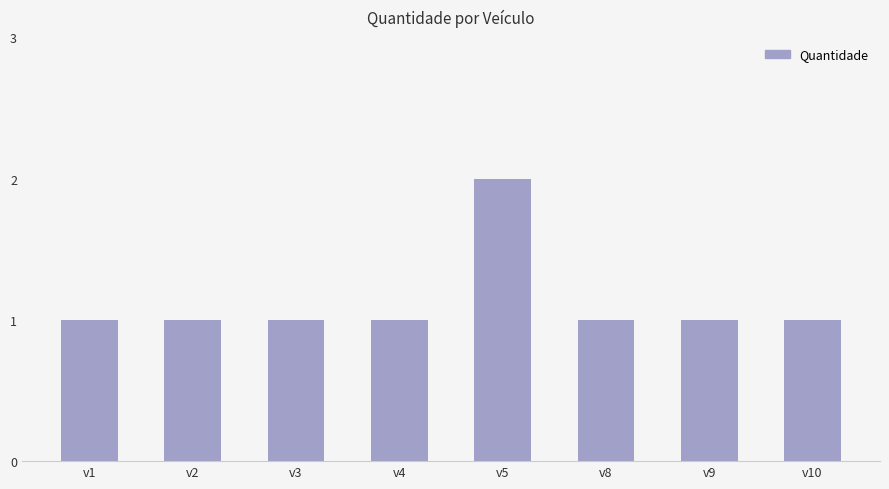

Does the chart contain stacked bars?

No